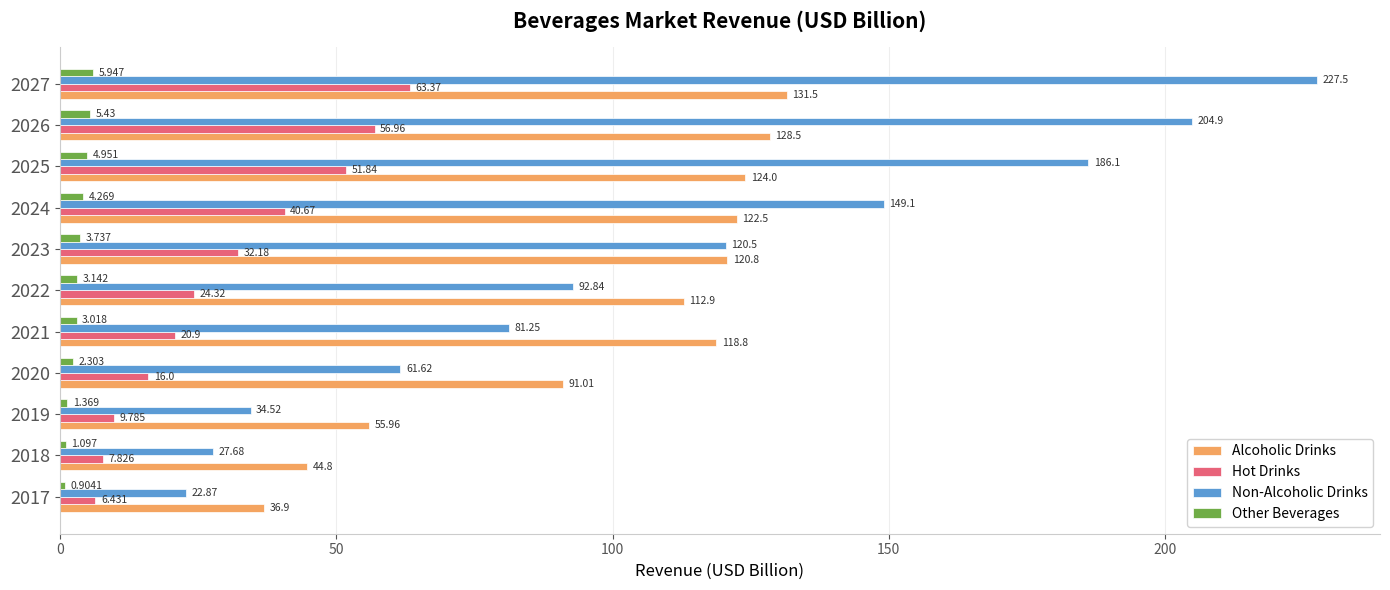

What is the average value of the Alcoholic Drinks series?

98.9